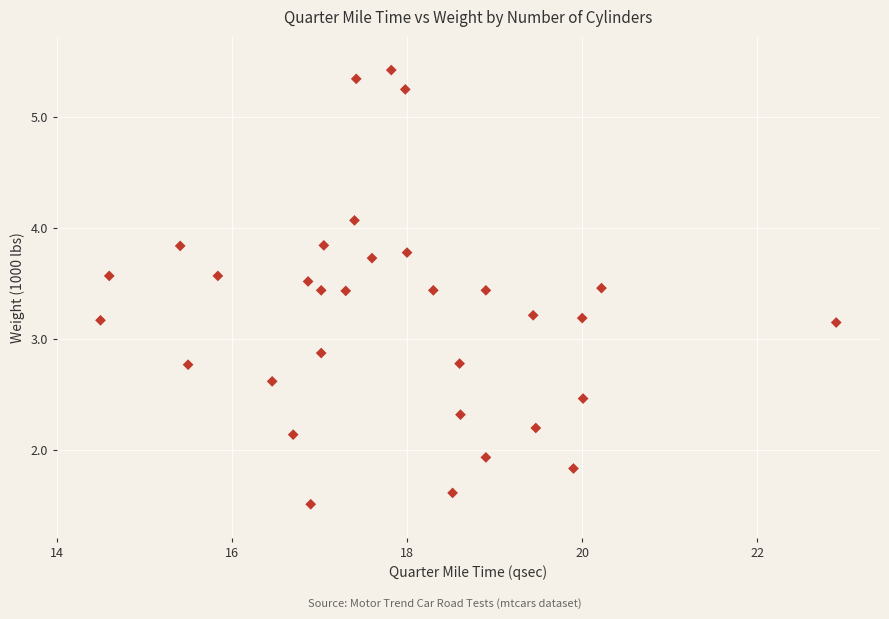

What is the range of X values (max minus min)?

8.4